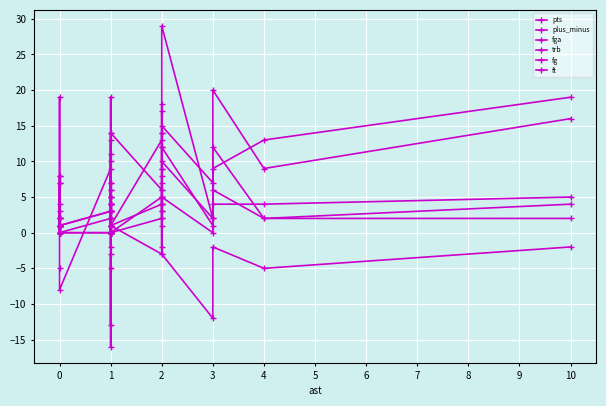

True or false: ft and plus_minus intersect in this chart.

True